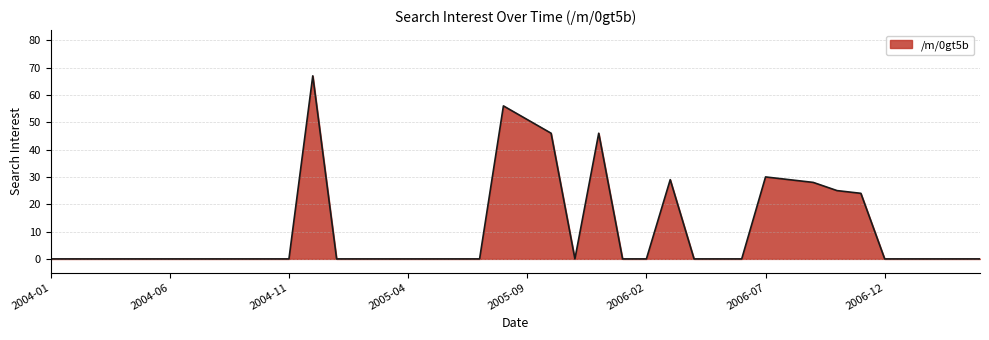

What is the maximum value shown in the chart?

67